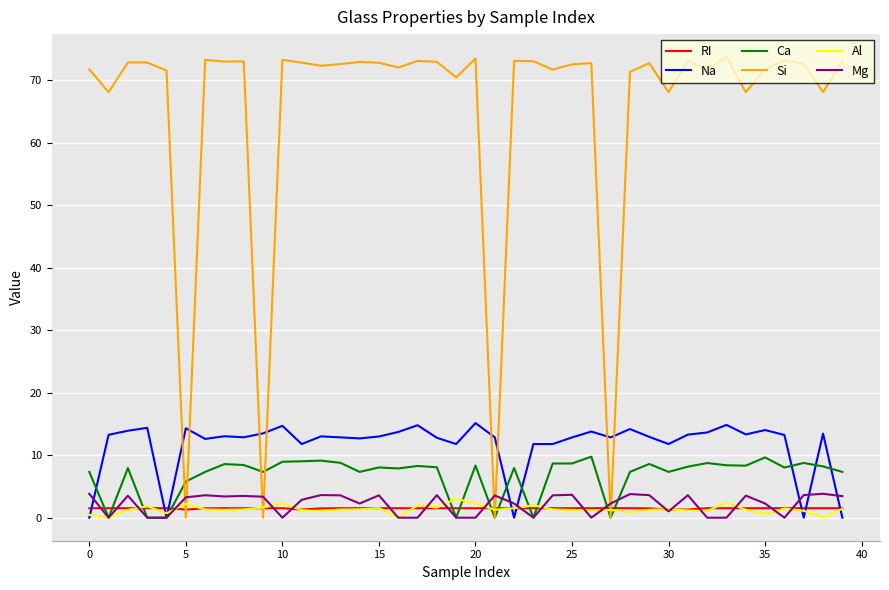

What is the highest value of the Na series?

15.2